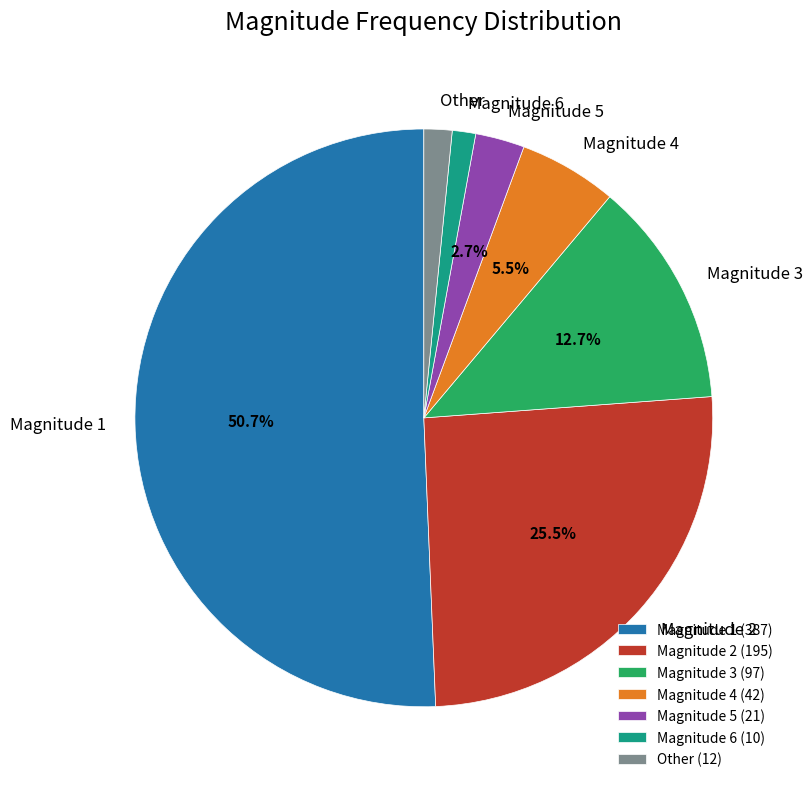

Which has a higher value, Magnitude 2 or Magnitude 4?

Magnitude 2